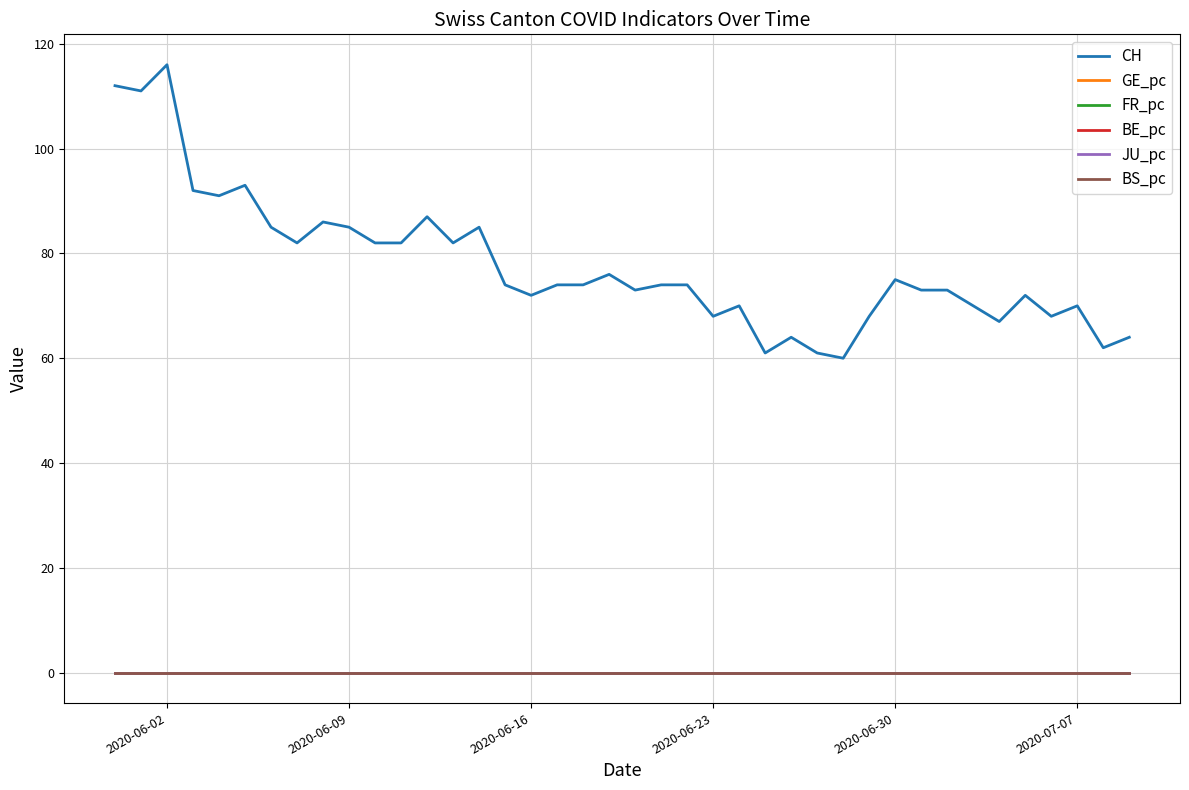

Is this an area chart (filled region under the line)?

No